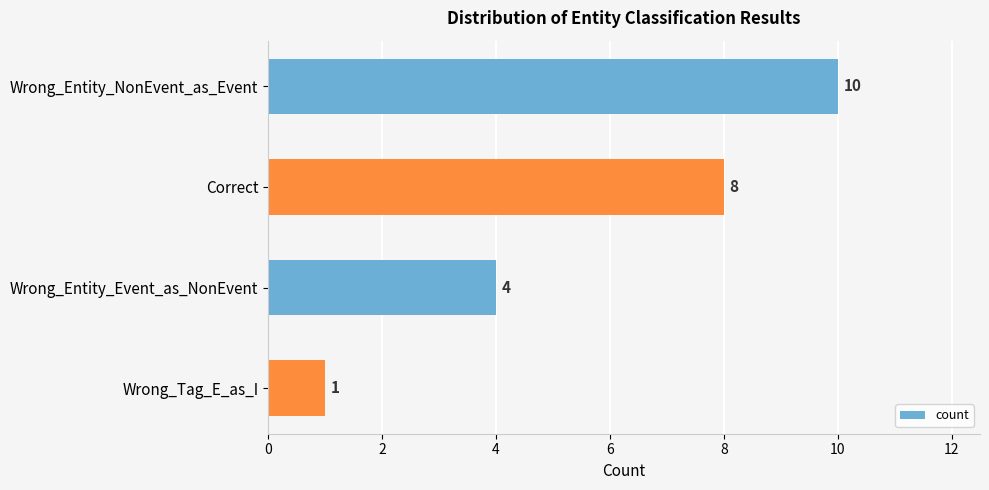

Reading bottom to top, list all the values displayed in this chart.

1	4	8	10